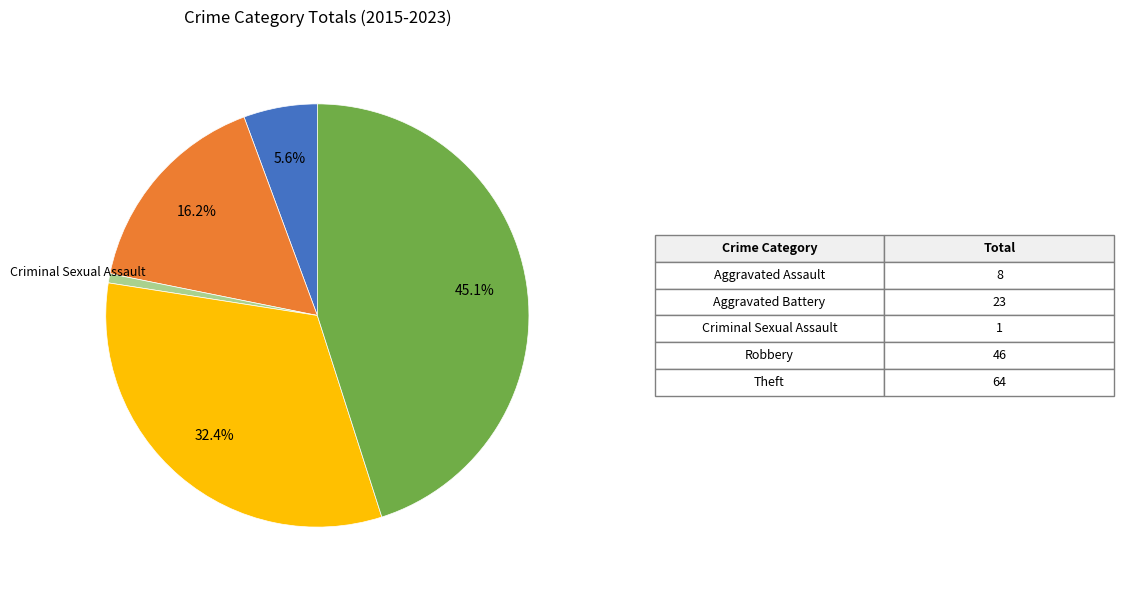

Is there any slice that represents more than half of the pie?

No